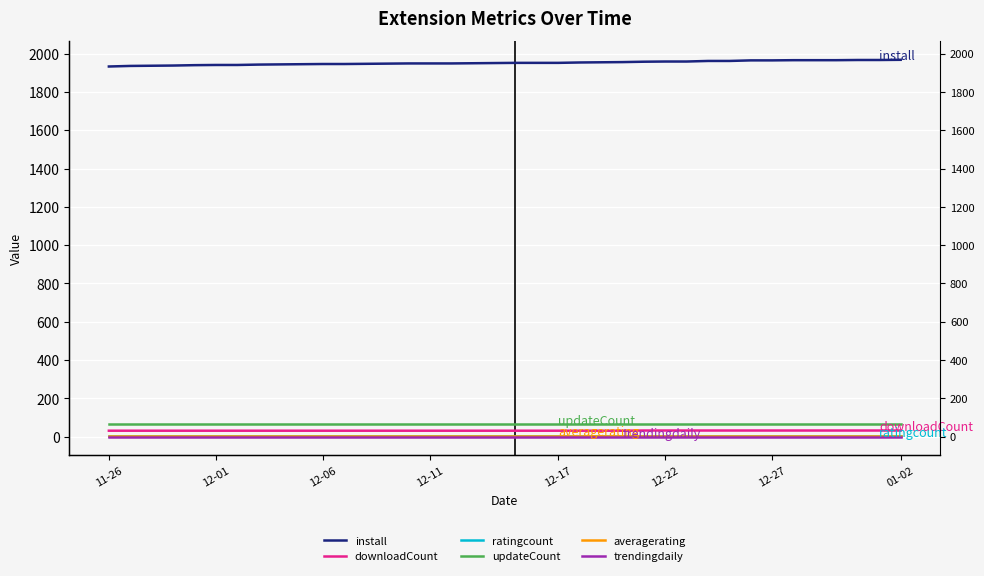

What are all the series names shown in the legend?

install, downloadCount, ratingcount, updateCount, averagerating, trendingdaily